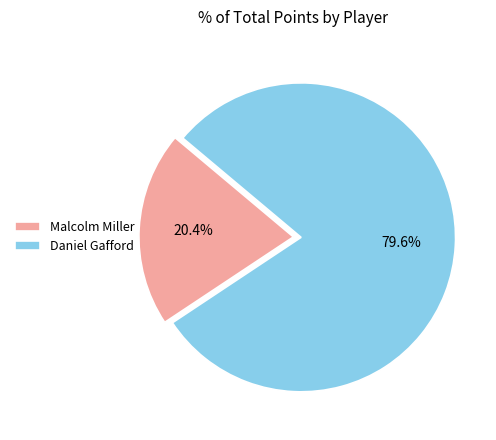

Count the number of slices in the pie.

2